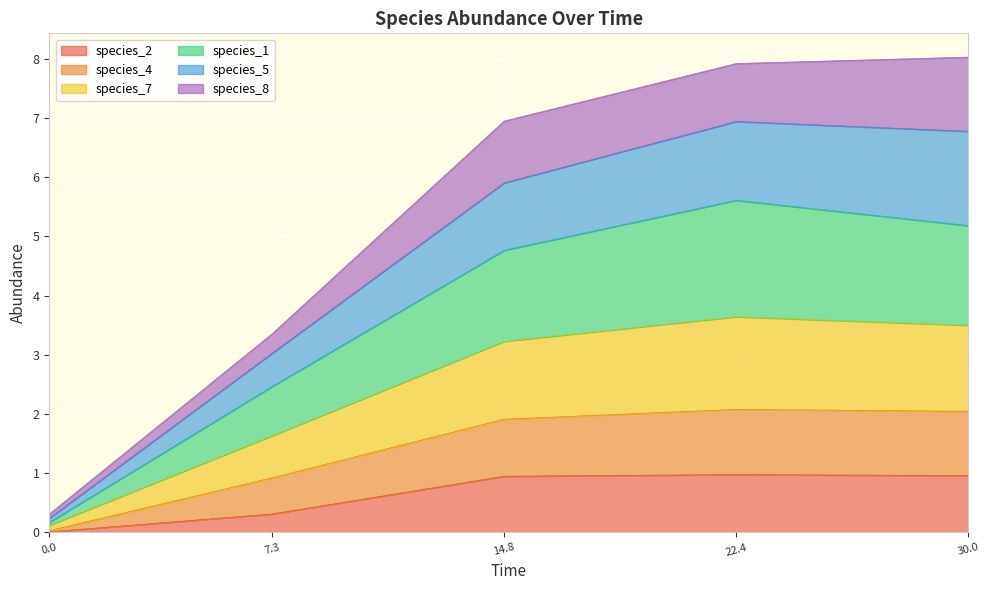

The species_2 series shows 0.0 at 0.0. True or false?

True